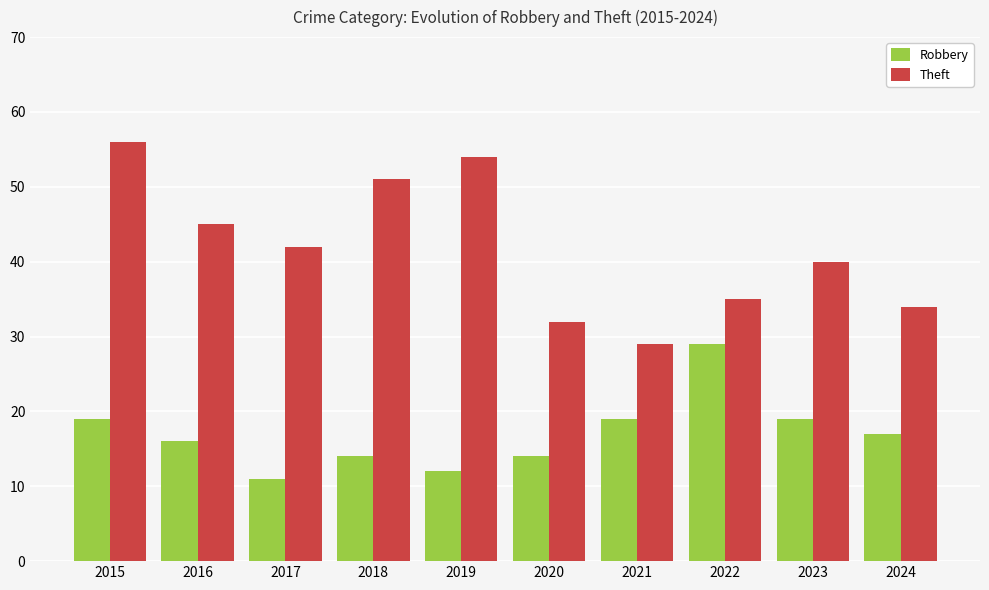

What is the difference between the maximum and second lowest values in the Theft series?

24